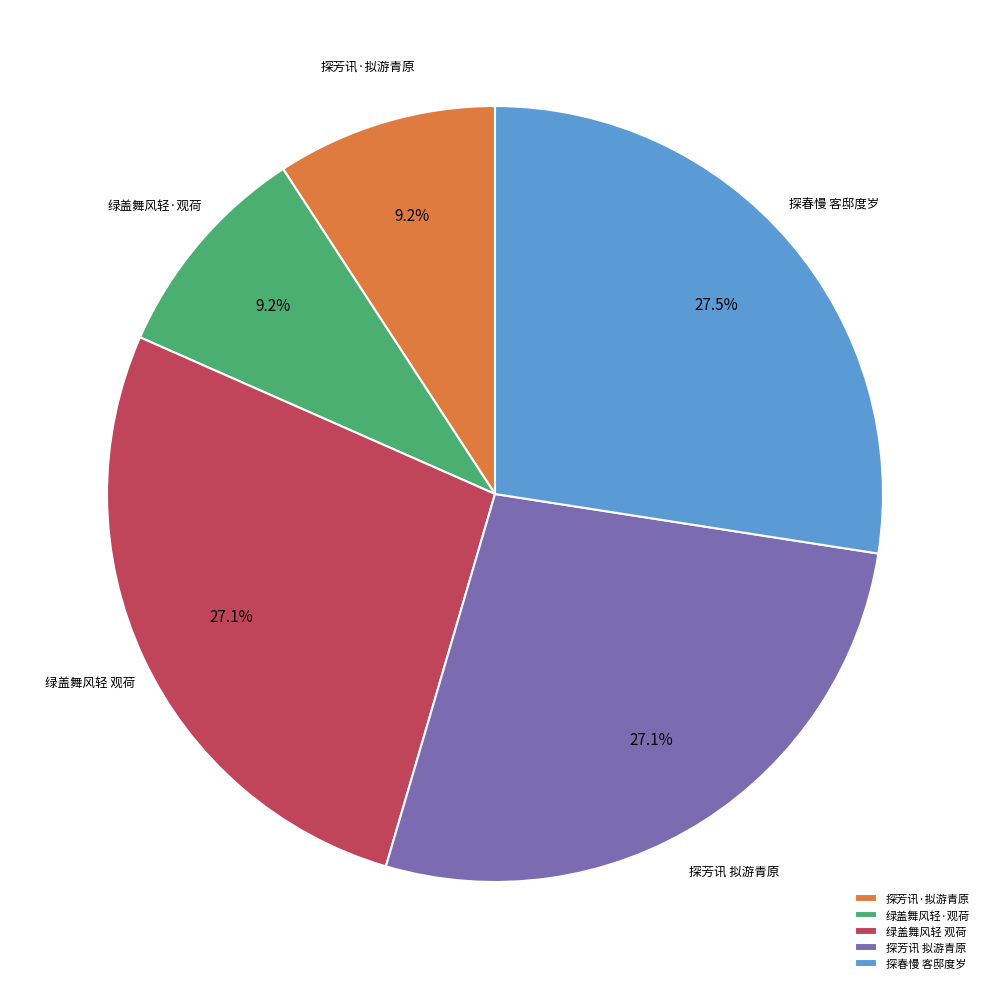

To the nearest percent, what is the average slice percentage?

20%